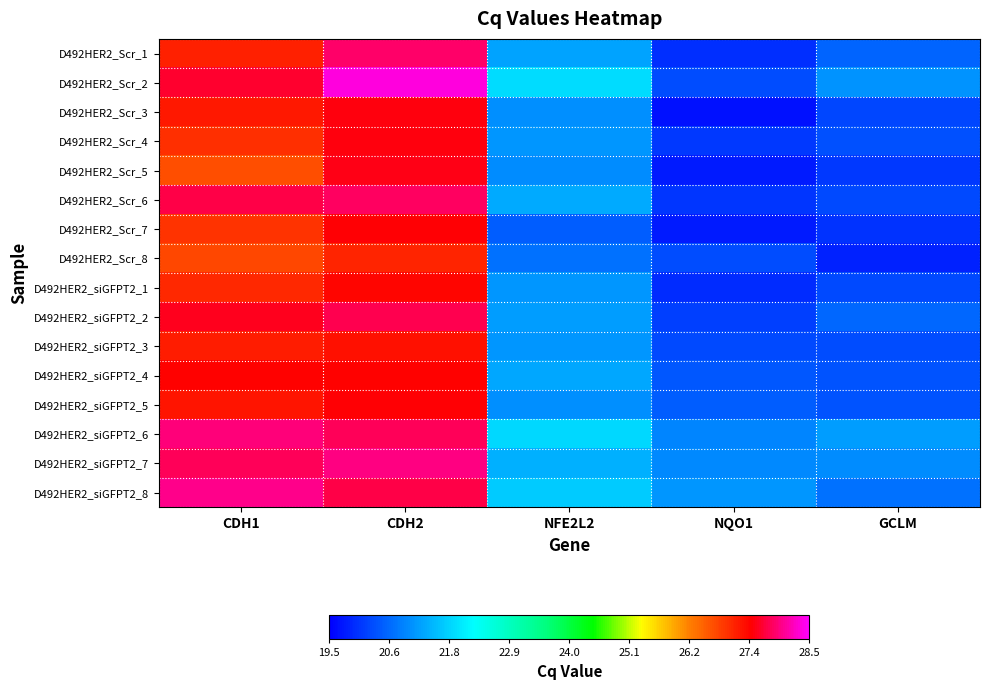

What is the difference between the highest and lowest values at GCLM?

1.3